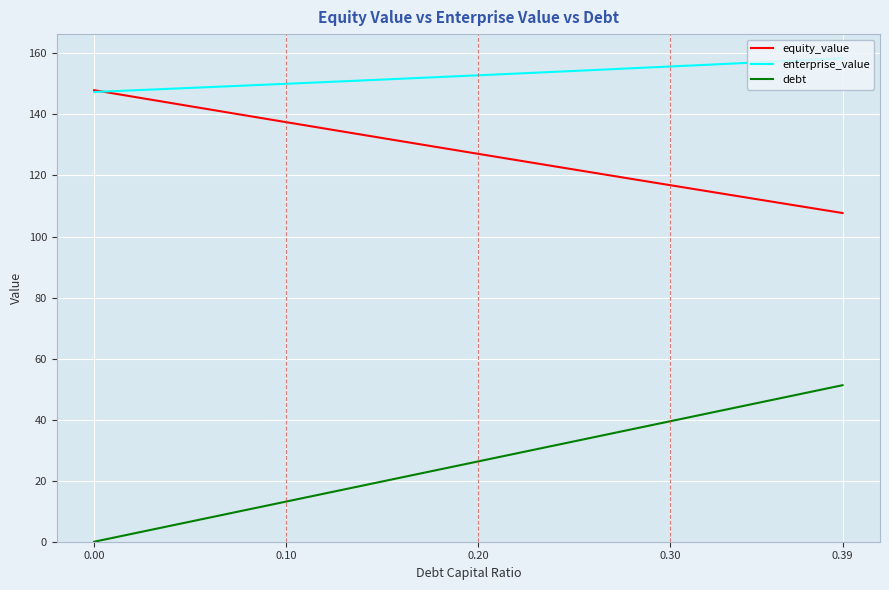

How many series are shown in this chart?

3